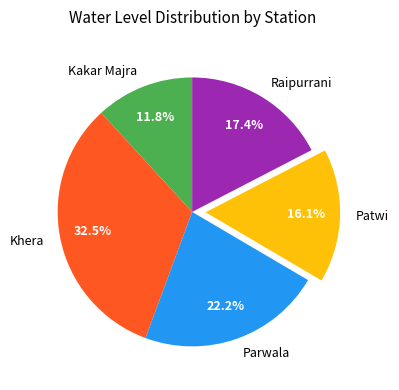

What is the smallest slice in the pie chart?

Kakar Majra